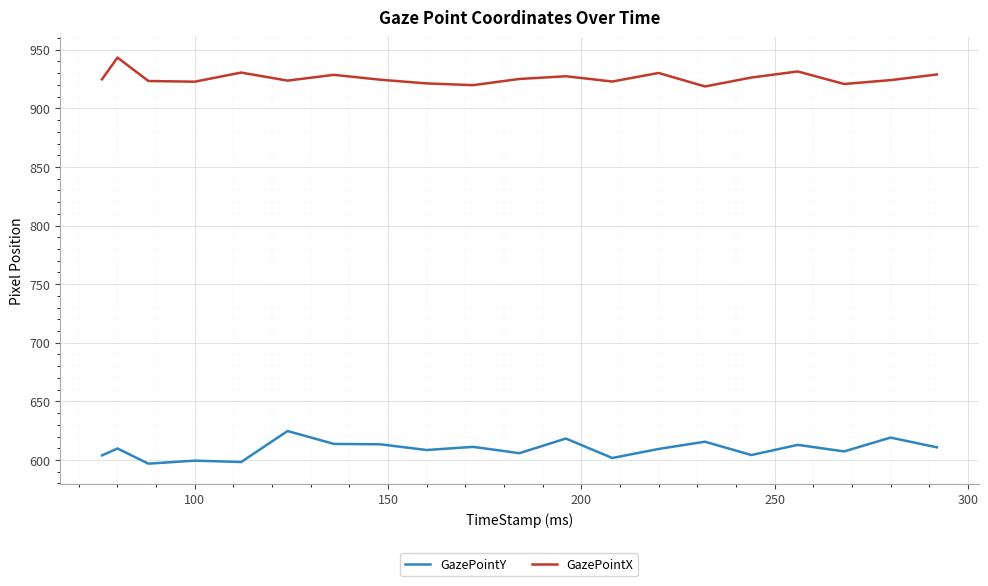

Which series has the largest total across all categories?

GazePointX